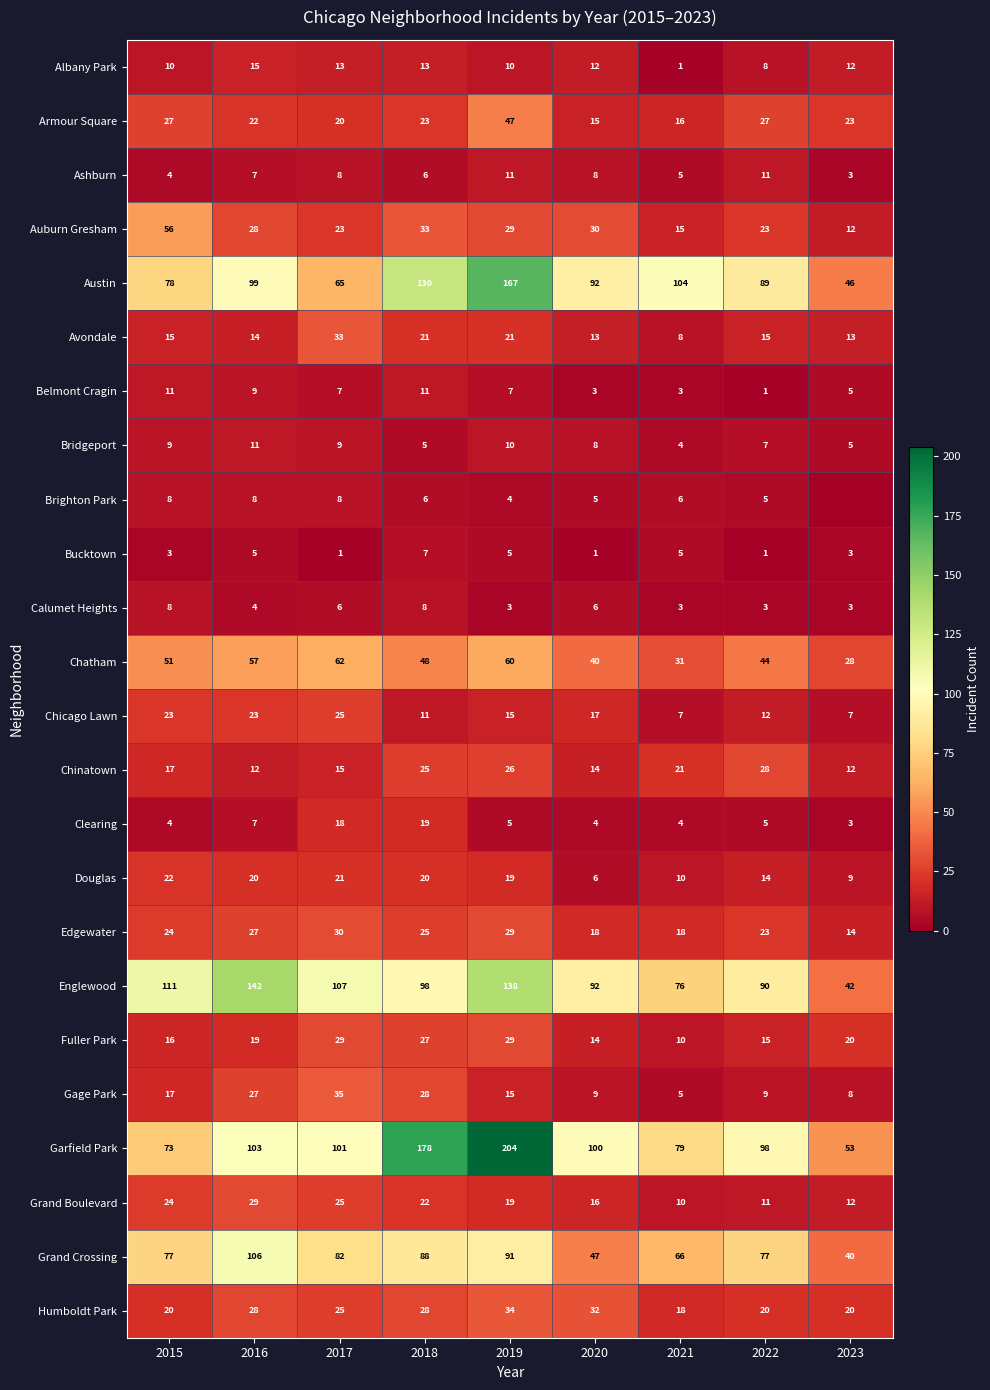

At how many categories does at least one series exceed 29?

9